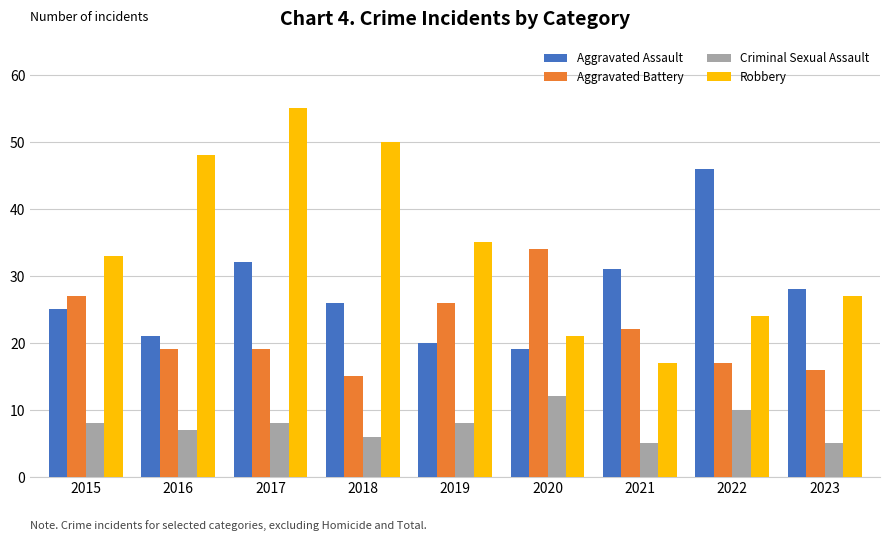

How many data points in Robbery are less than 33?

4